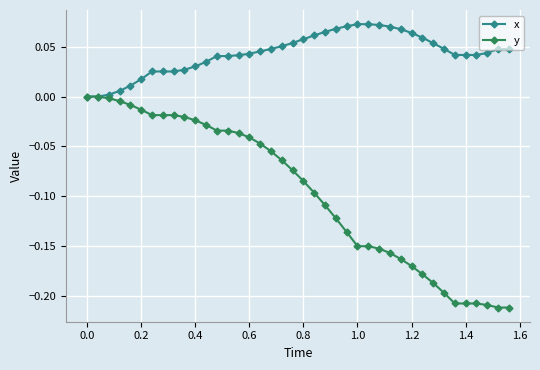

Which series has the largest total across all categories?

x